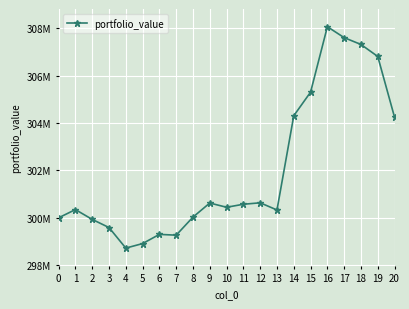

Reading left to right, transcribe all the data shown in this chart.

0=300000000.0	1=300346737.6	2=299933281.0	3=299589934.1	4=298722721.3	5=298913229.5	6=299300738.6	7=299268035.3	8=300029851.4	9=300623463.5	10=300444553.5	11=300571867.5	12=300632846.7	13=300330516.2	14=304305021.1	15=305299989.8	16=308059481.0	17=307598348.7	18=307310270.2	19=306804144.7	20=304239125.4